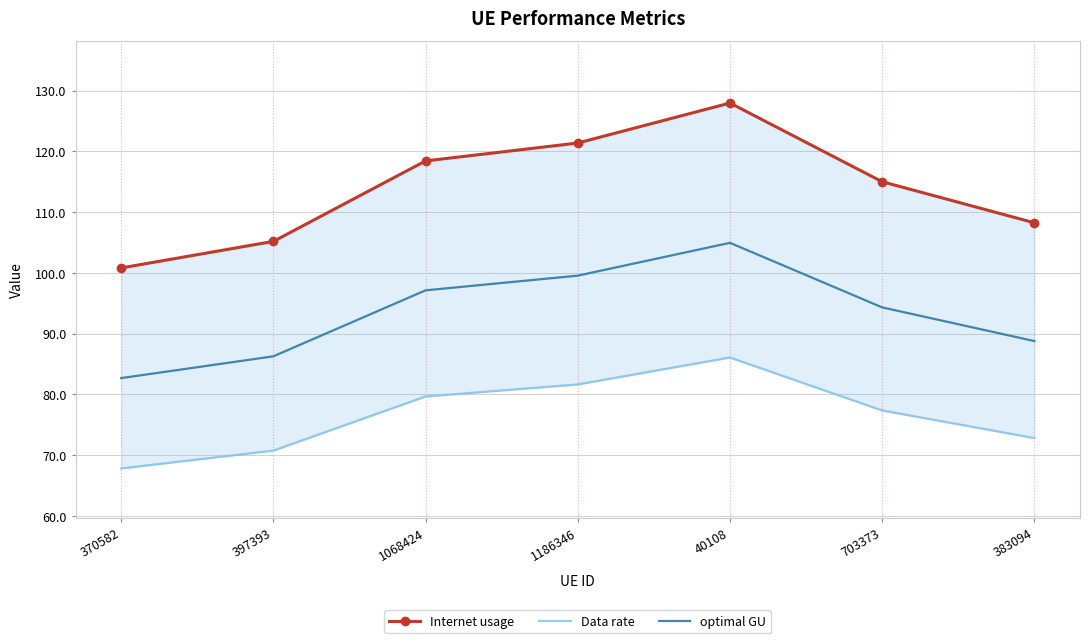

True or false: Internet usage and Data rate cross at least once.

False